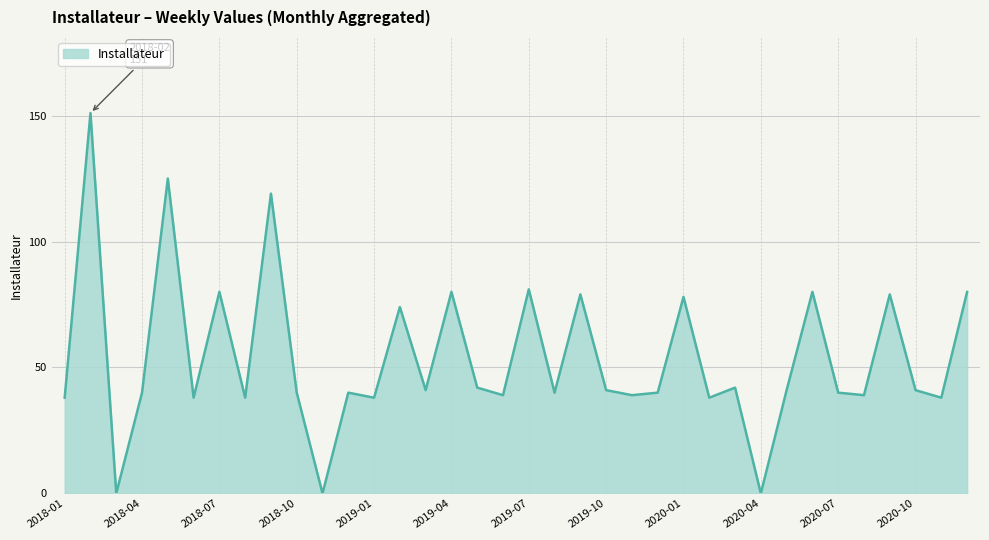

How many distinct data groups are displayed?

1